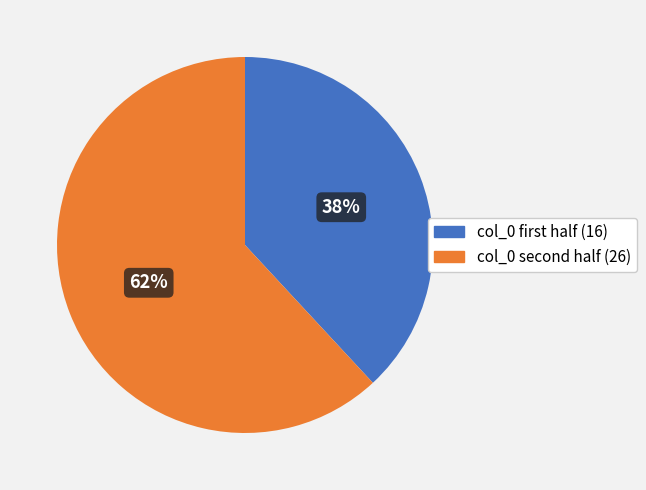

Is there any slice that represents more than half of the pie?

Yes